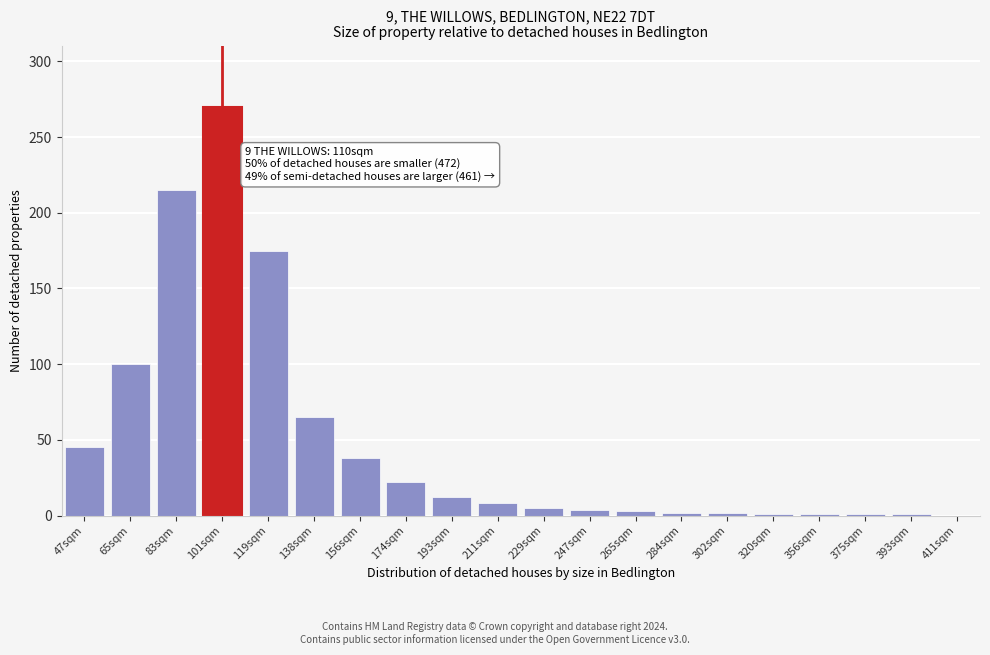

Is it true that the value at 83sqm is 215?

True